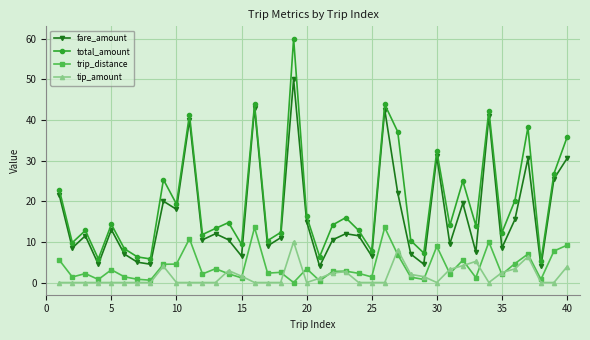

What is the value of the fare_amount point at the 2nd from the left?

8.5